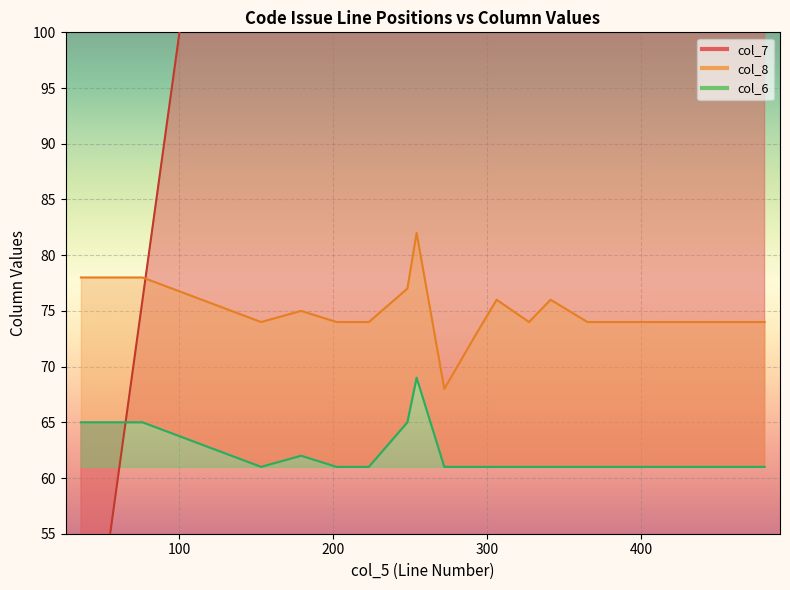

What is the sum of the col_7 values at 223 and 480?

703